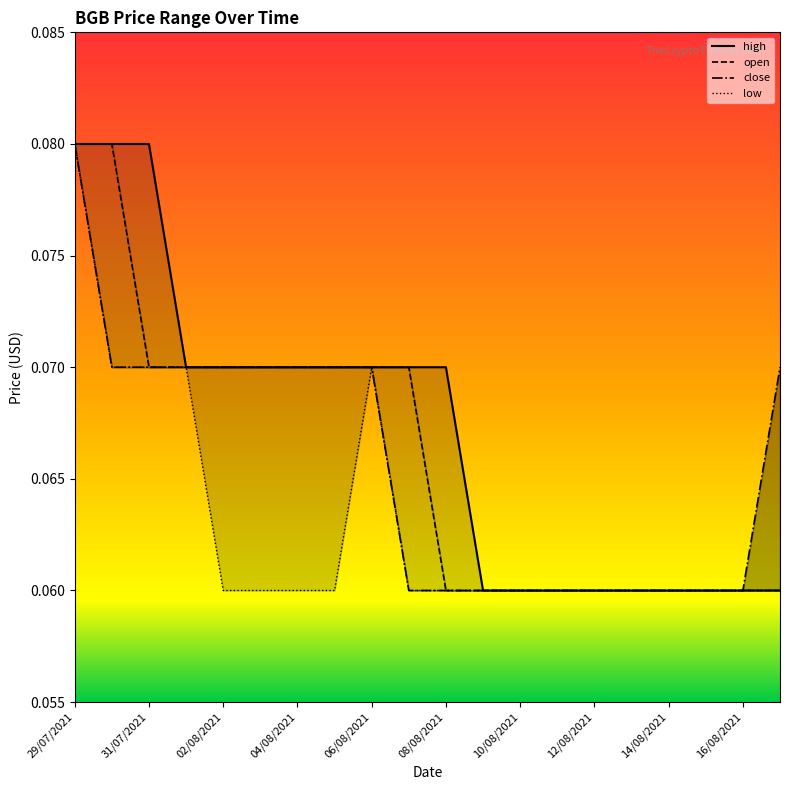

True or false: low and open intersect in this chart.

False